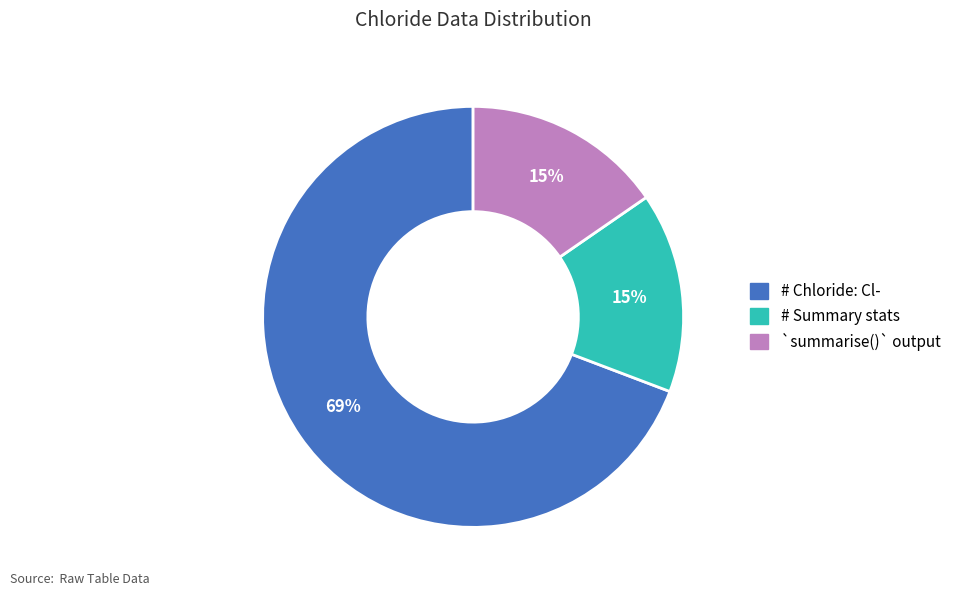

How many slices are in this pie chart?

3